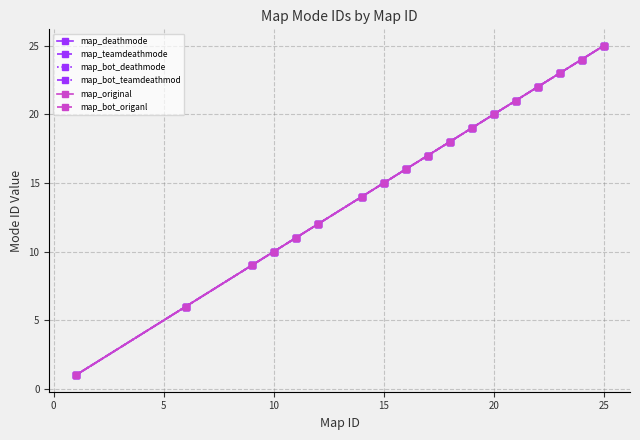

What is the label of the 3rd point from the right?

15